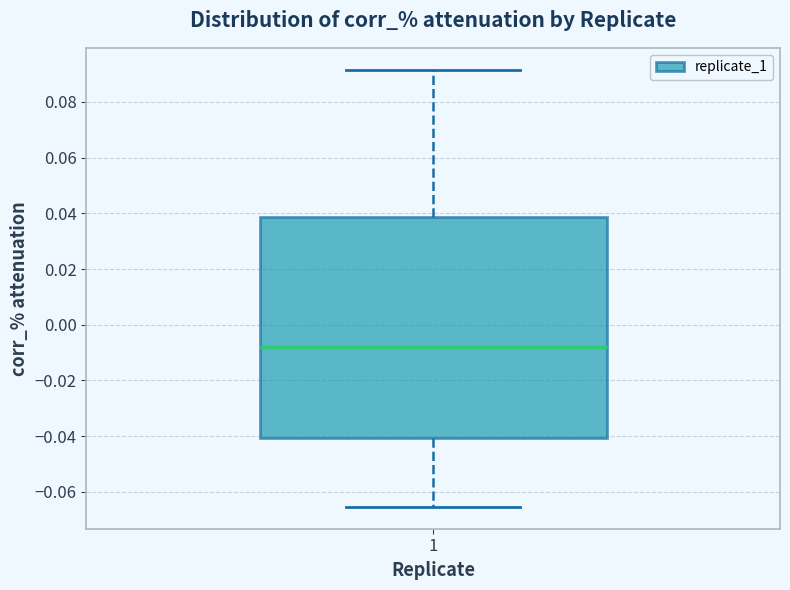

Read this box plot against the y-axis: the position of the median line, the range covered by the box, and the ends of both whiskers. The values are not printed on the chart, so give them approximately, as read against the axis.

median -0.008, box -0.040 to 0.038, whiskers -0.066 to 0.092